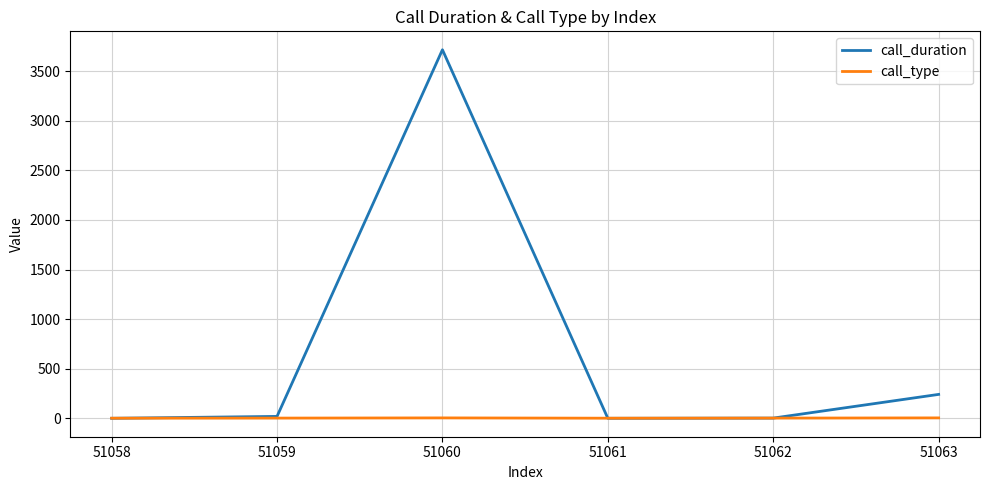

Which series has the widest spread of values?

call_duration